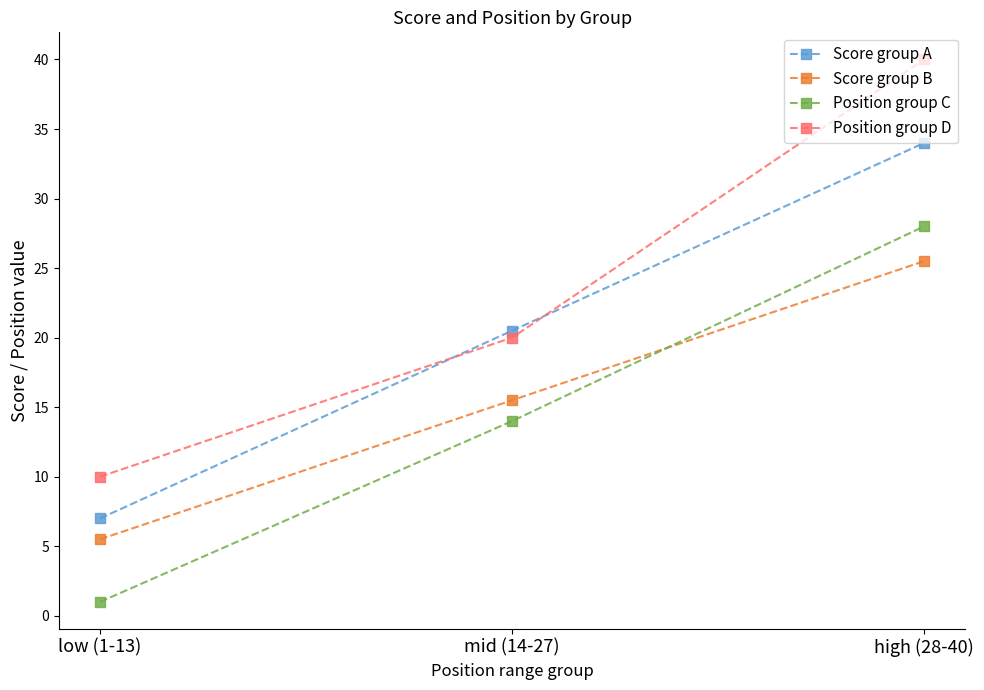

At how many categories does at least one series exceed 27?

1